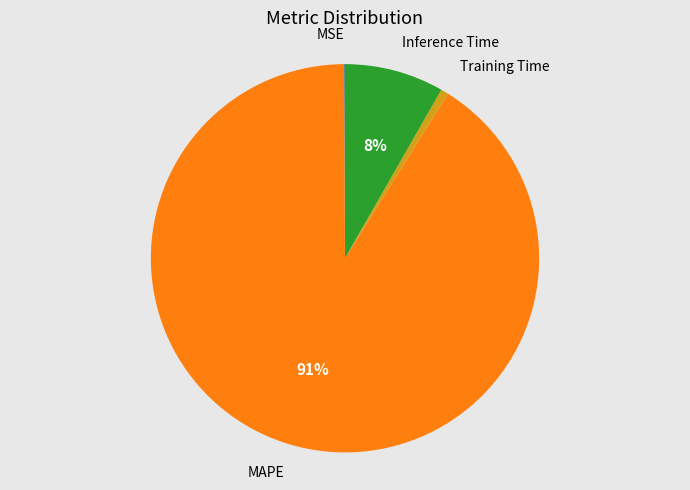

Which has a higher value, Inference Time or Training Time?

Inference Time